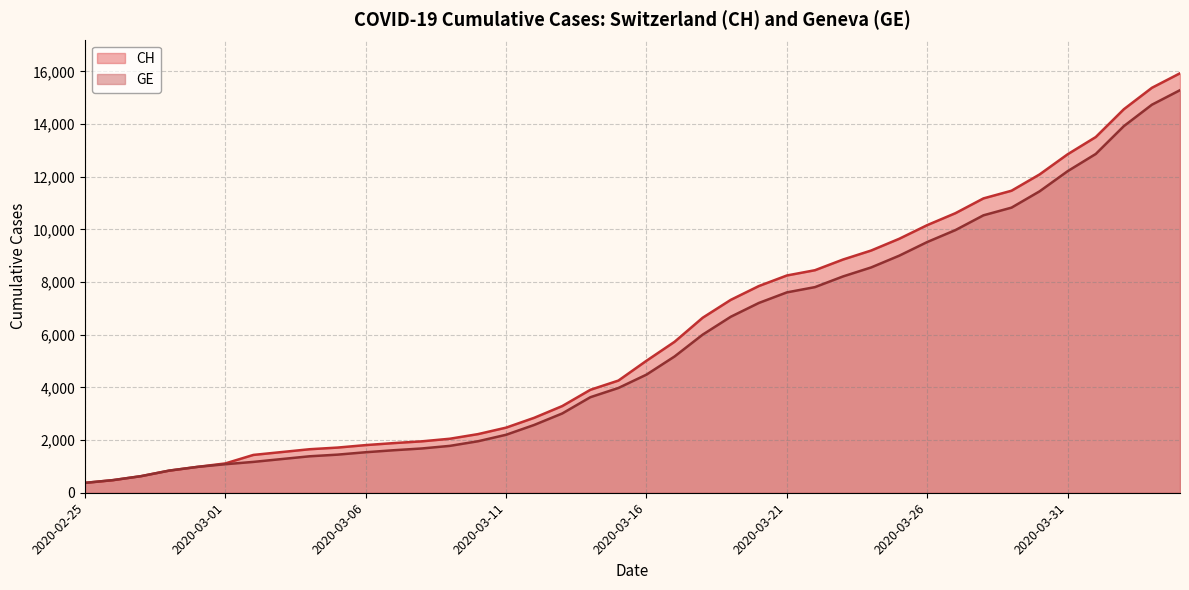

Between 2020-03-03 and 2020-03-06, which series saw the biggest shift?

CH